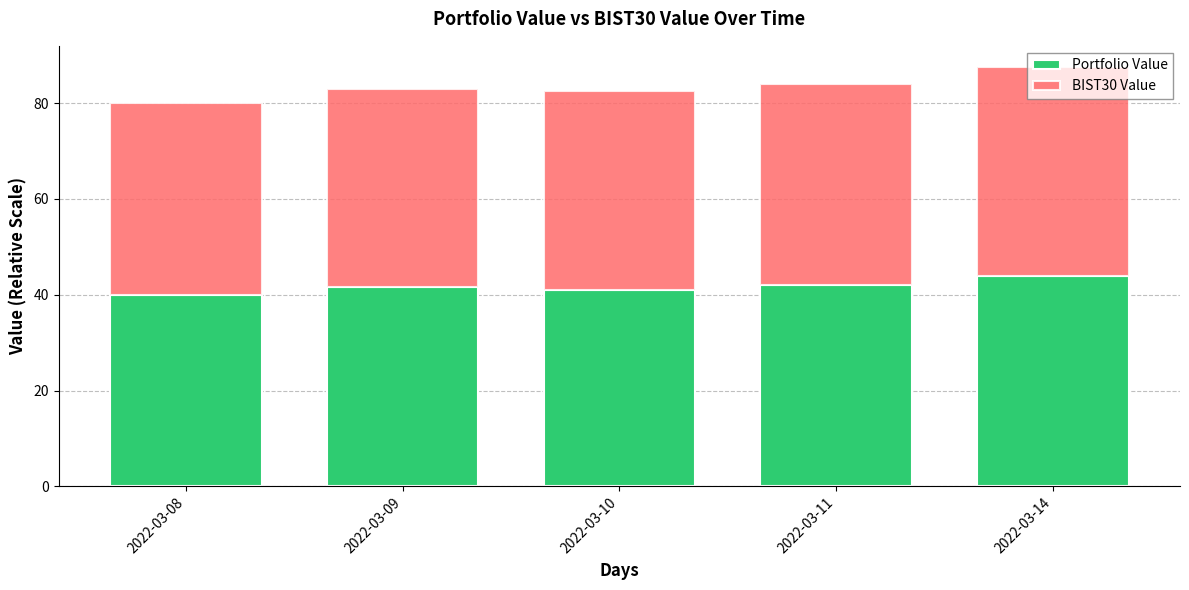

What are all the series names shown in the legend?

Portfolio Value, BIST30 Value